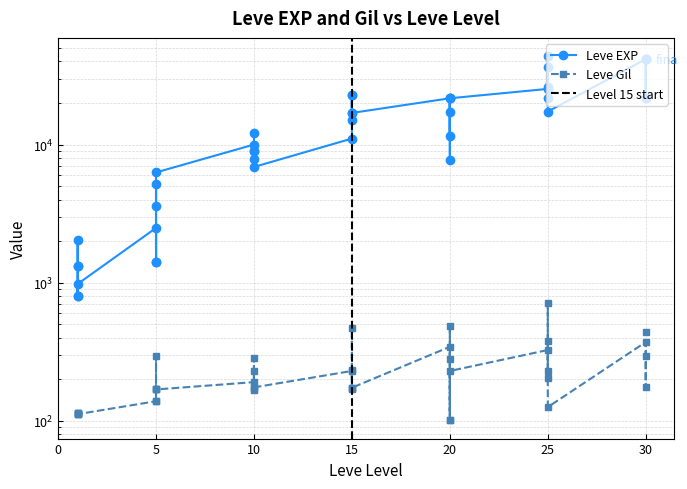

List the series in order of their overall mean, highest first.

Leve EXP, Leve Gil